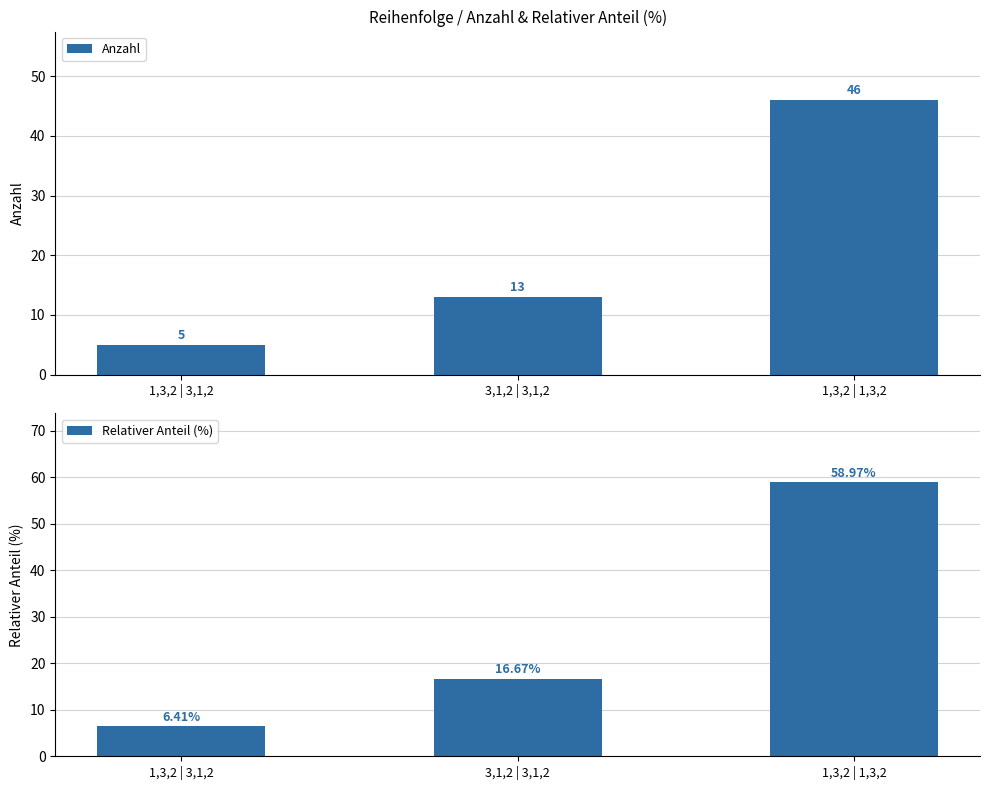

Rank the categories by Relativer Anteil (%) value from highest to lowest.

1,3,2 | 1,3,2, 3,1,2 | 3,1,2, 1,3,2 | 3,1,2